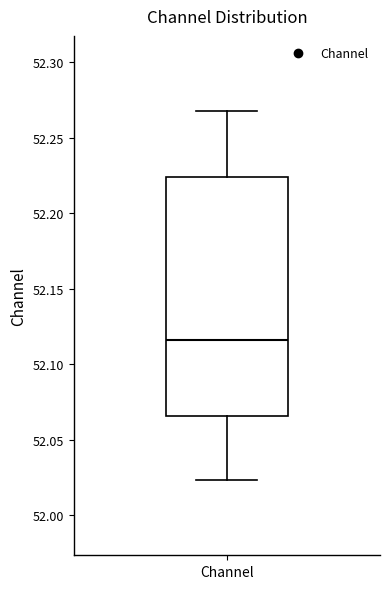

Where is the upper edge of the box for Channel on the y-axis? The values are not printed on the chart, so give them approximately, as read against the axis.

52.225